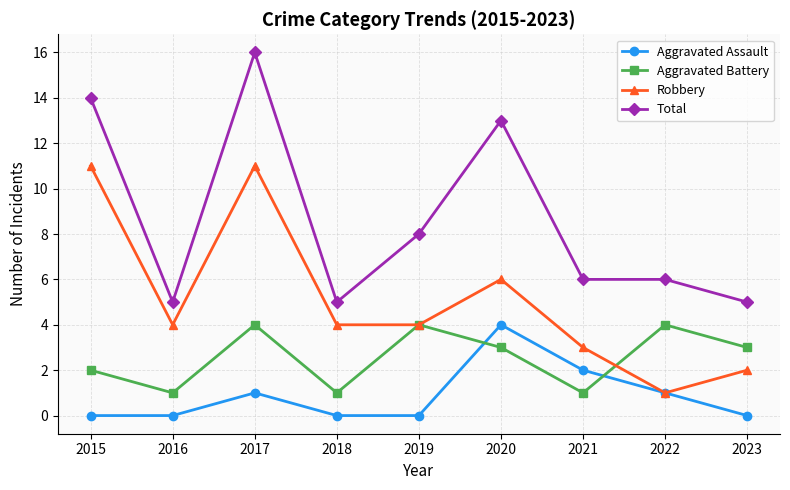

True or false: Aggravated Battery and Total cross at least once.

False